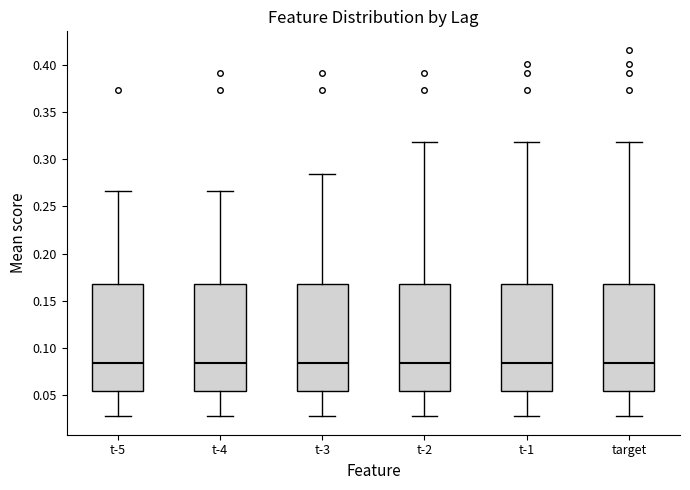

Reading left to right, read every box against the y-axis: the position of its median line, the range the box covers, and the ends of its whiskers. The values are not printed on the chart, so give them approximately, as read against the axis.

t-5: median 0.085, box 0.055 to 0.165, whiskers 0.030 to 0.265
t-4: median 0.085, box 0.055 to 0.165, whiskers 0.030 to 0.265
t-3: median 0.085, box 0.055 to 0.165, whiskers 0.030 to 0.285
t-2: median 0.085, box 0.055 to 0.165, whiskers 0.030 to 0.320
t-1: median 0.085, box 0.055 to 0.165, whiskers 0.030 to 0.320
target: median 0.085, box 0.055 to 0.165, whiskers 0.030 to 0.320